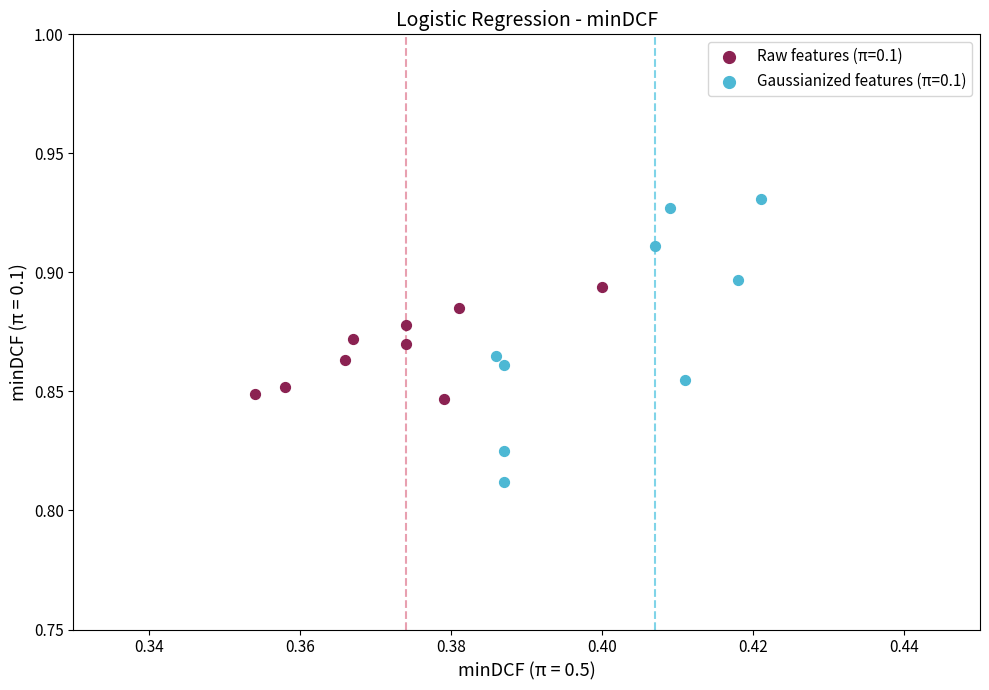

Which series has the widest spread of Y values?

Gaussianized features (π=0.1)